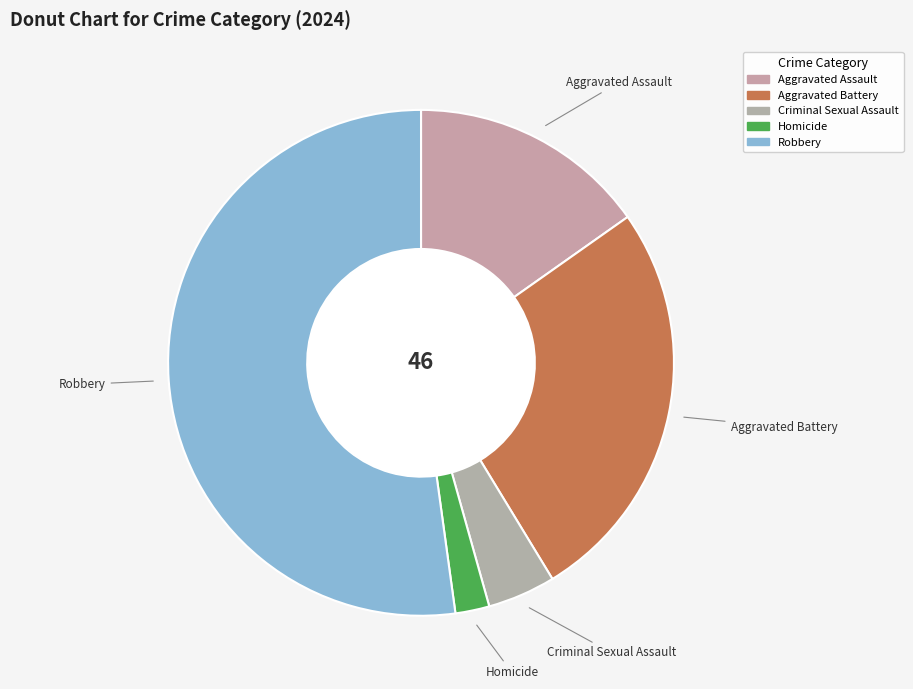

What is the largest slice in the pie chart?

Robbery